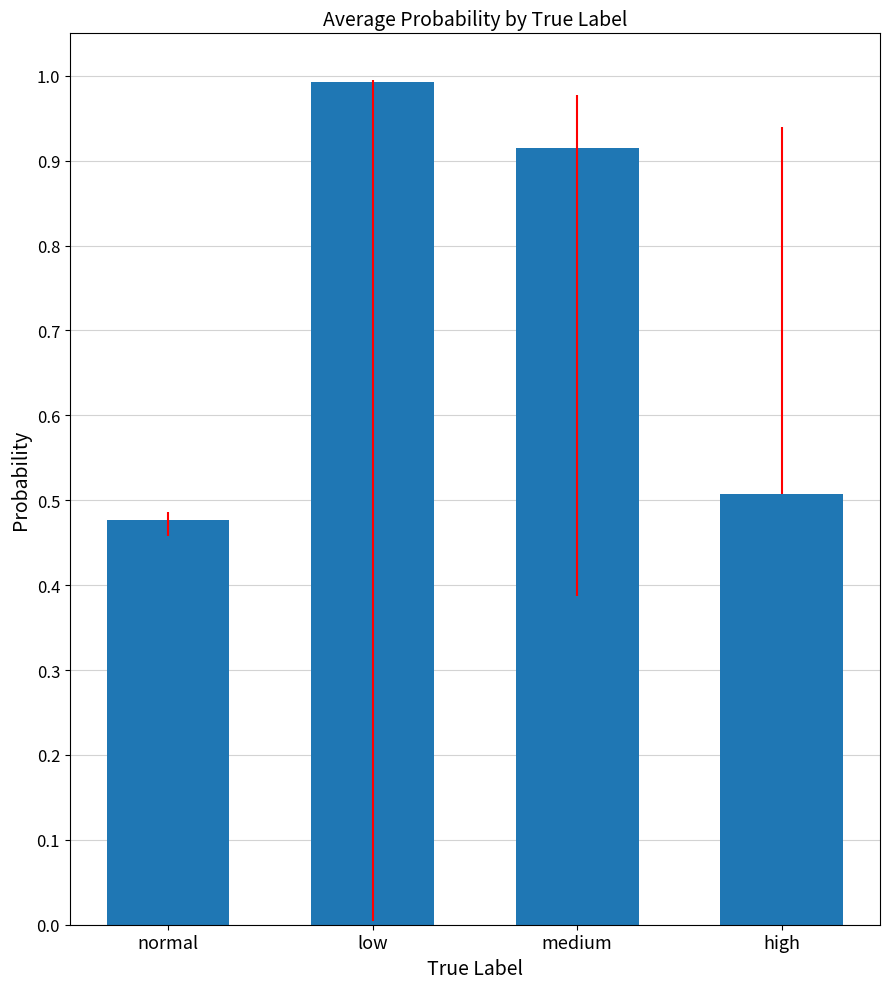

Where is the data nearest to the value 0?

normal